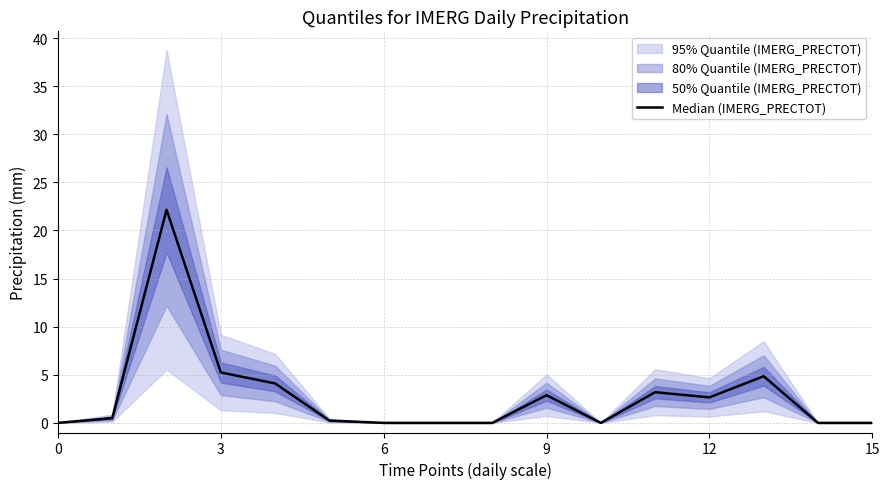

Between 9 and 14, which is larger?

9